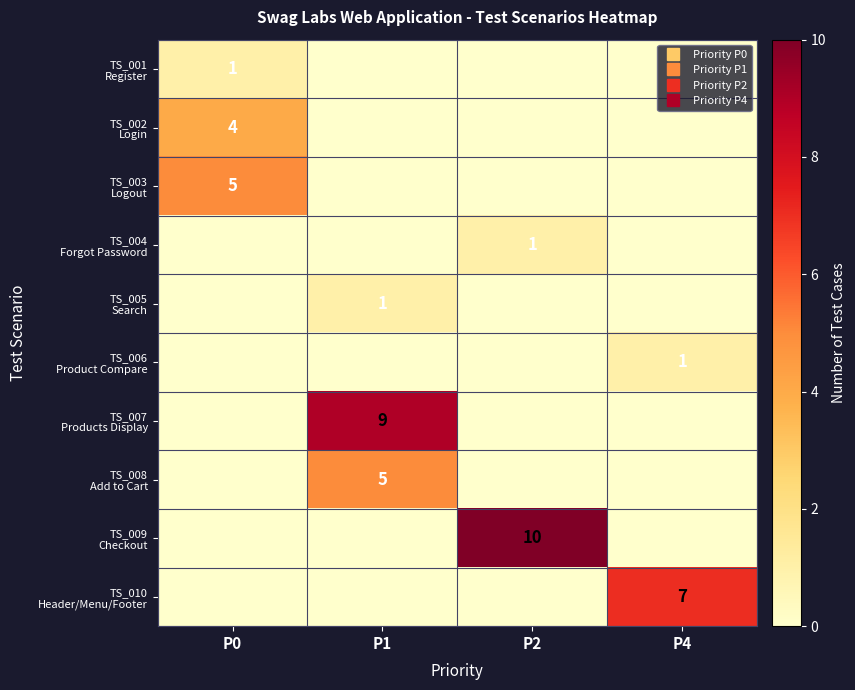

At which category is the sum across all series the highest?

P1